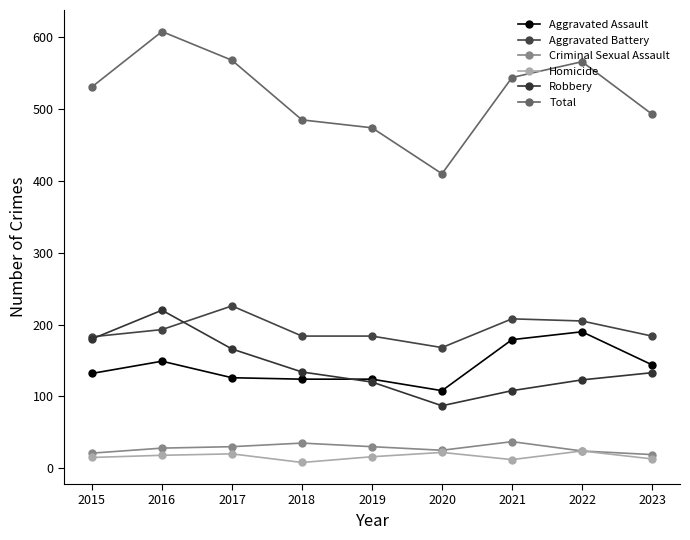

Is it true that Aggravated Assault equals 108 at 2020?

True